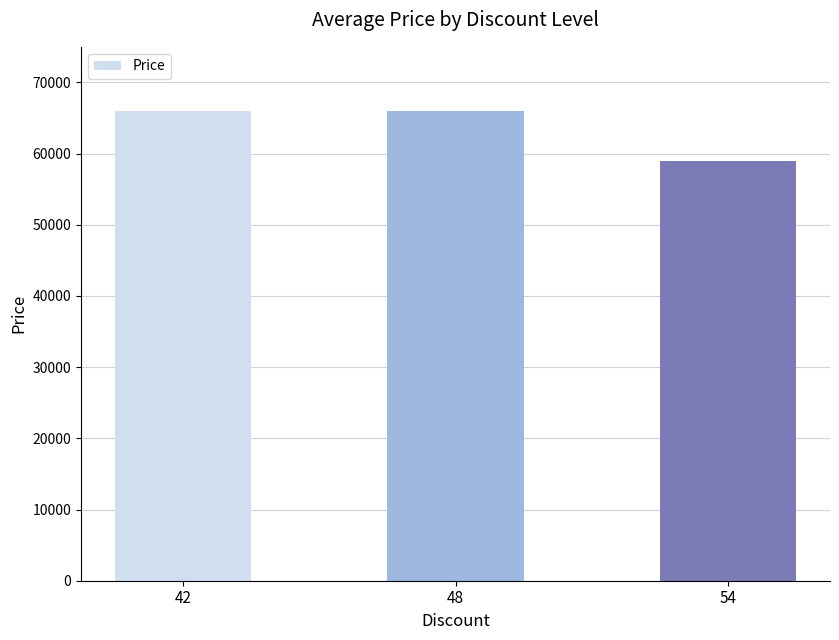

Reading left to right, extract all data points from this chart.

66000	66000	59000